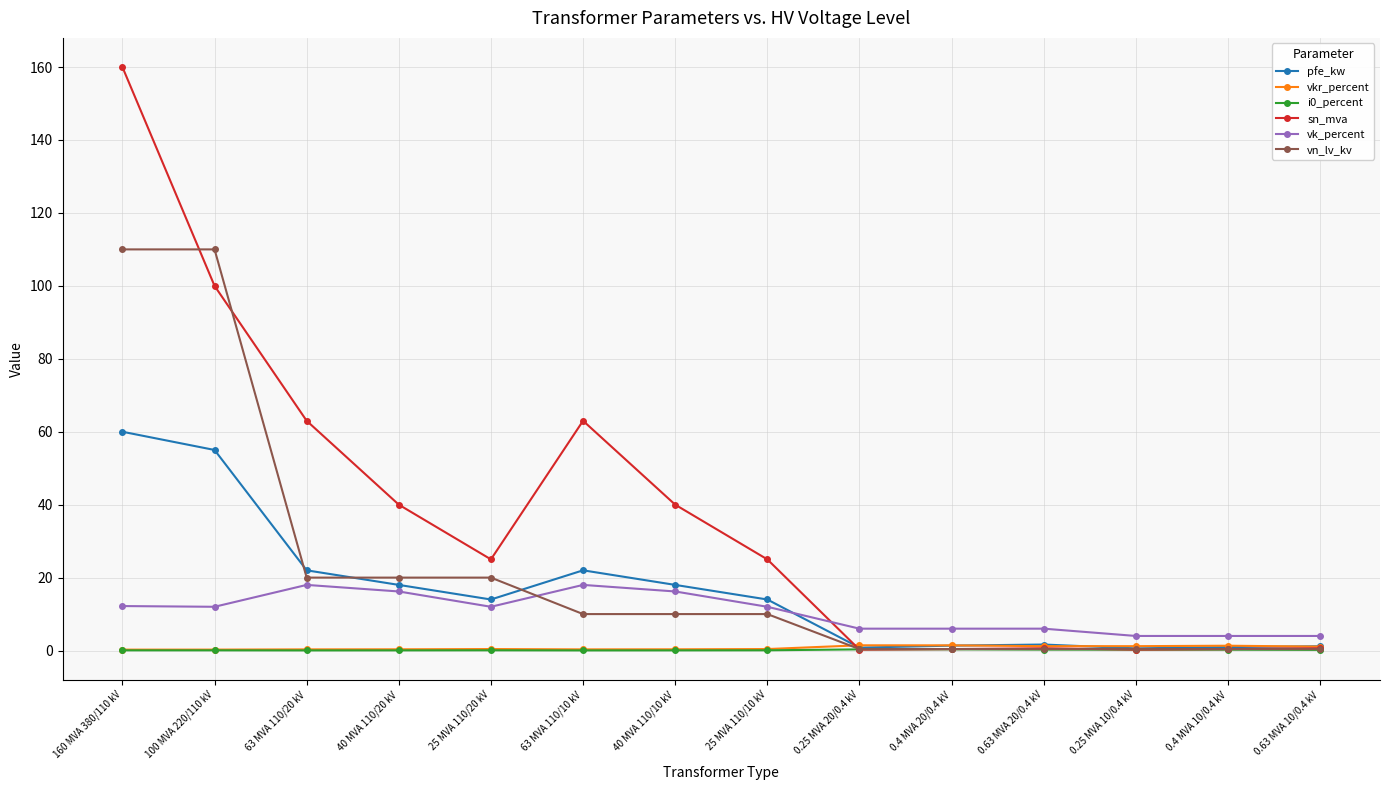

At which category does pfe_kw reach its first local peak?

63 MVA 110/10 kV